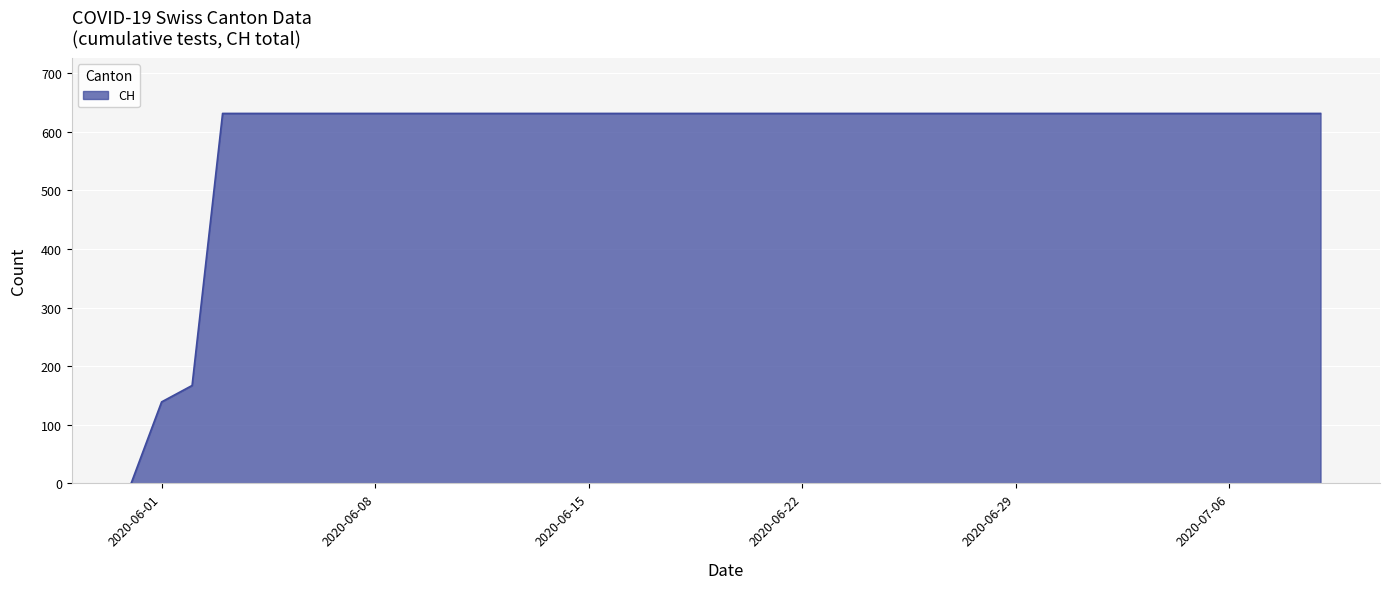

How many positive values are there?

39